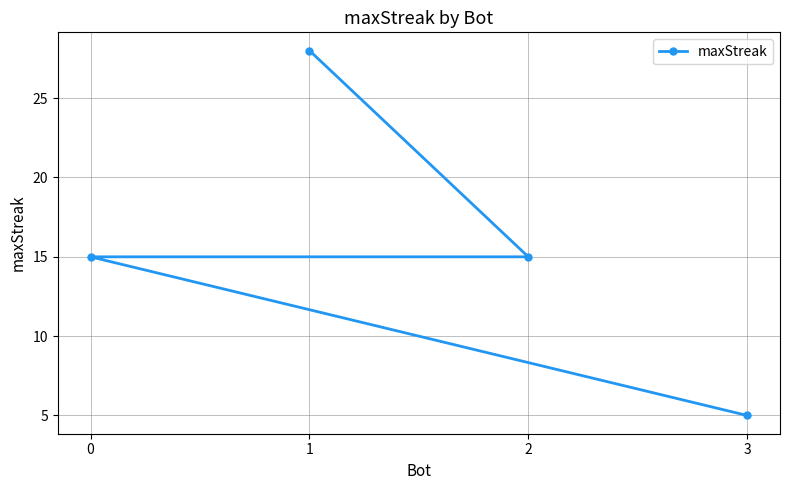

The value at 1 is 28. True or false?

True